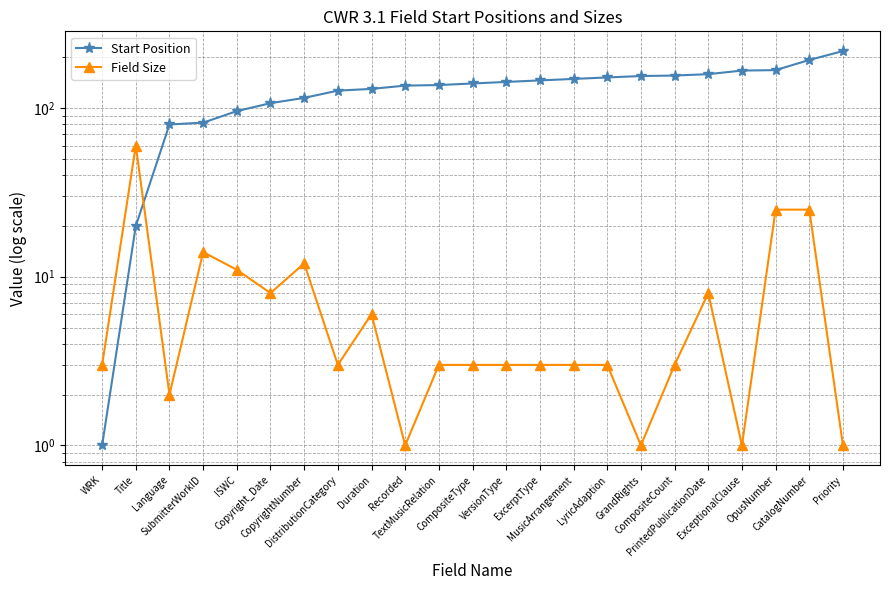

Which series ends up on top after the final intersection of Start Position and Field Size?

Start Position